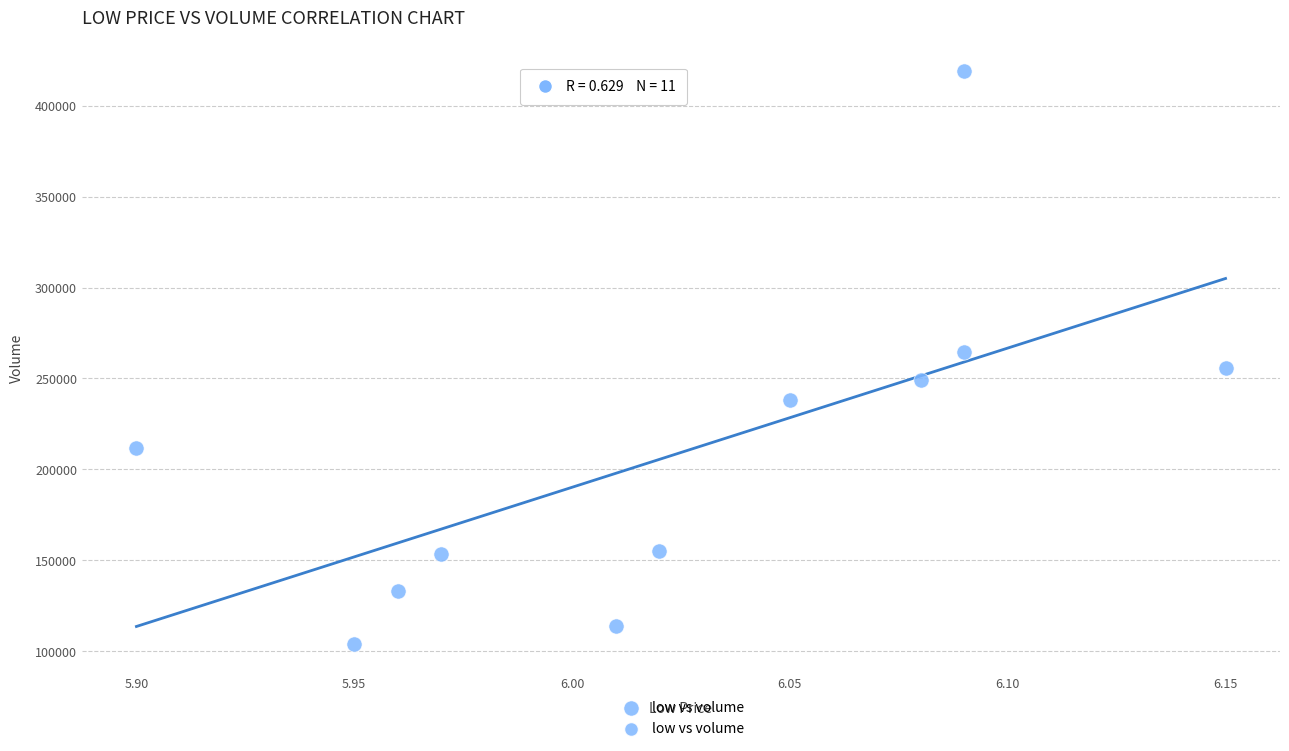

What is the range of Y values (max minus min)?

314724.2